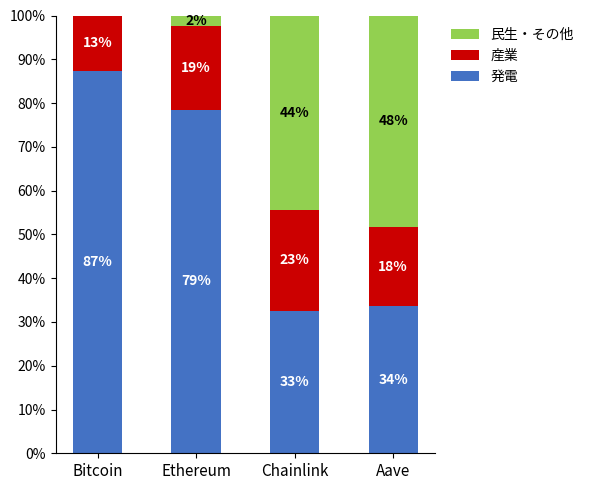

The 民生・その他 series shows 0.8 at Aave. True or false?

False